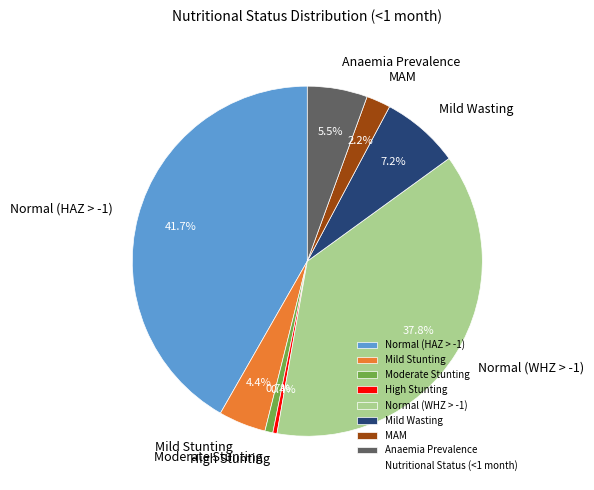

To the nearest percent, what is the combined percentage of Normal (HAZ > -1) and Moderate Stunting?

42%